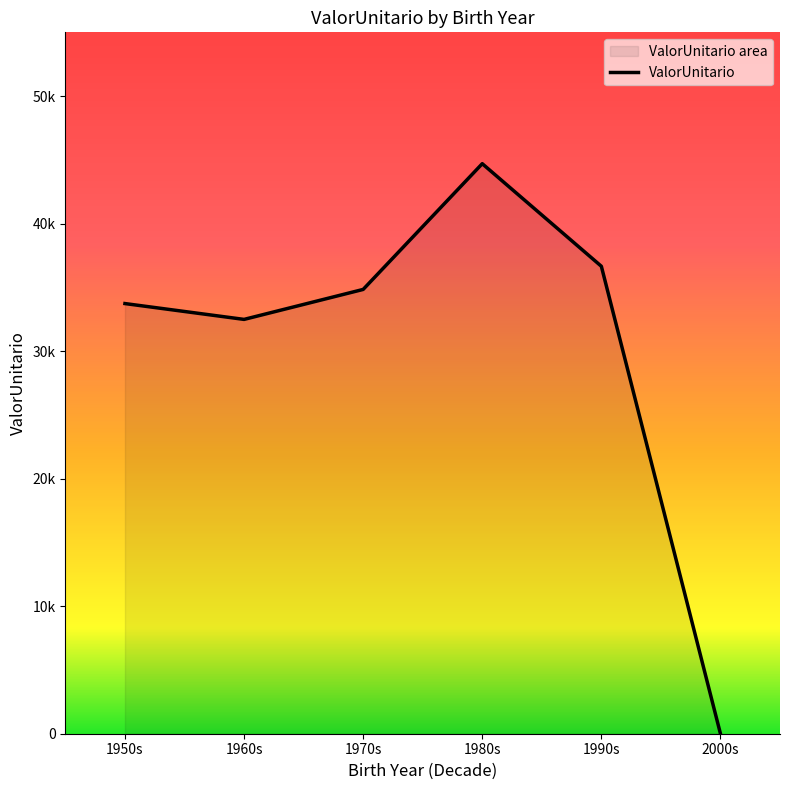

Rank the categories by value from lowest to highest.

2000s, 1960s, 1950s, 1970s, 1990s, 1980s